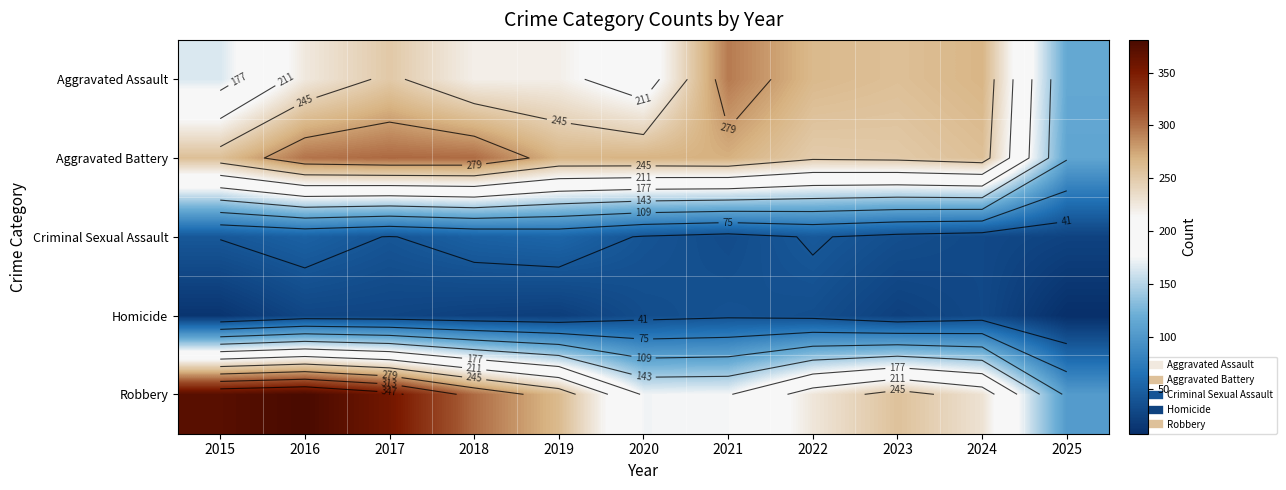

What is the difference between the Homicide values at 2017 and 2019?

6